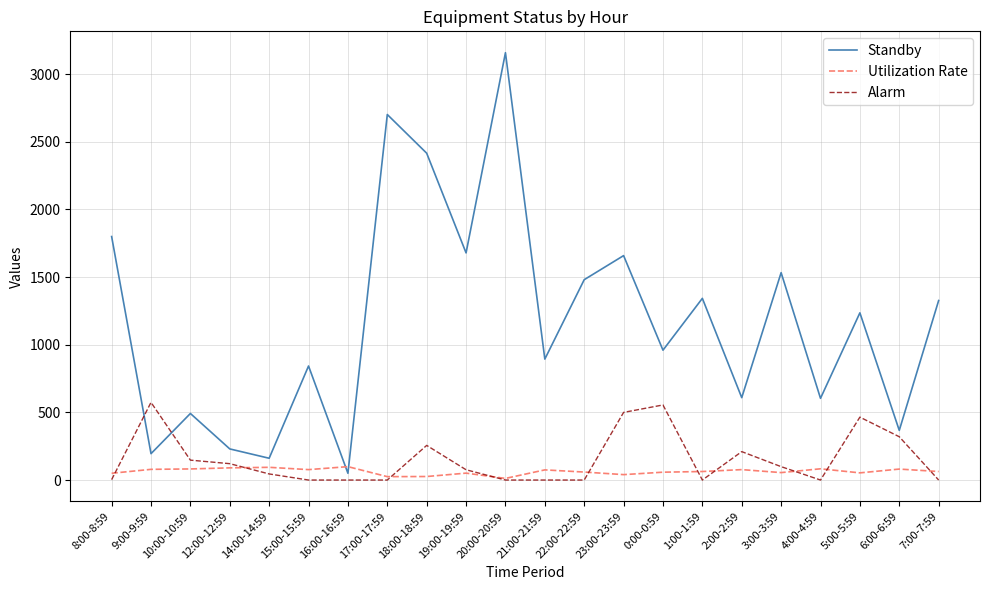

At which label does Standby first exceed 1236?

8:00-8:59